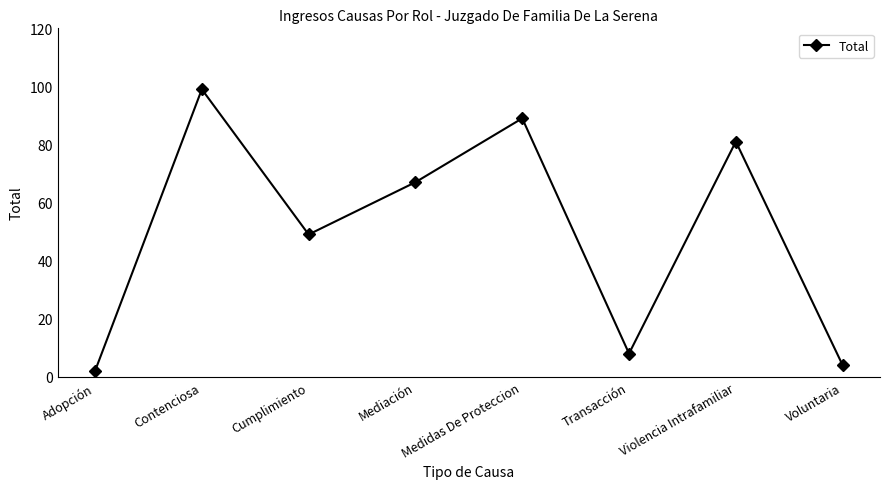

How many values are below 67?

4